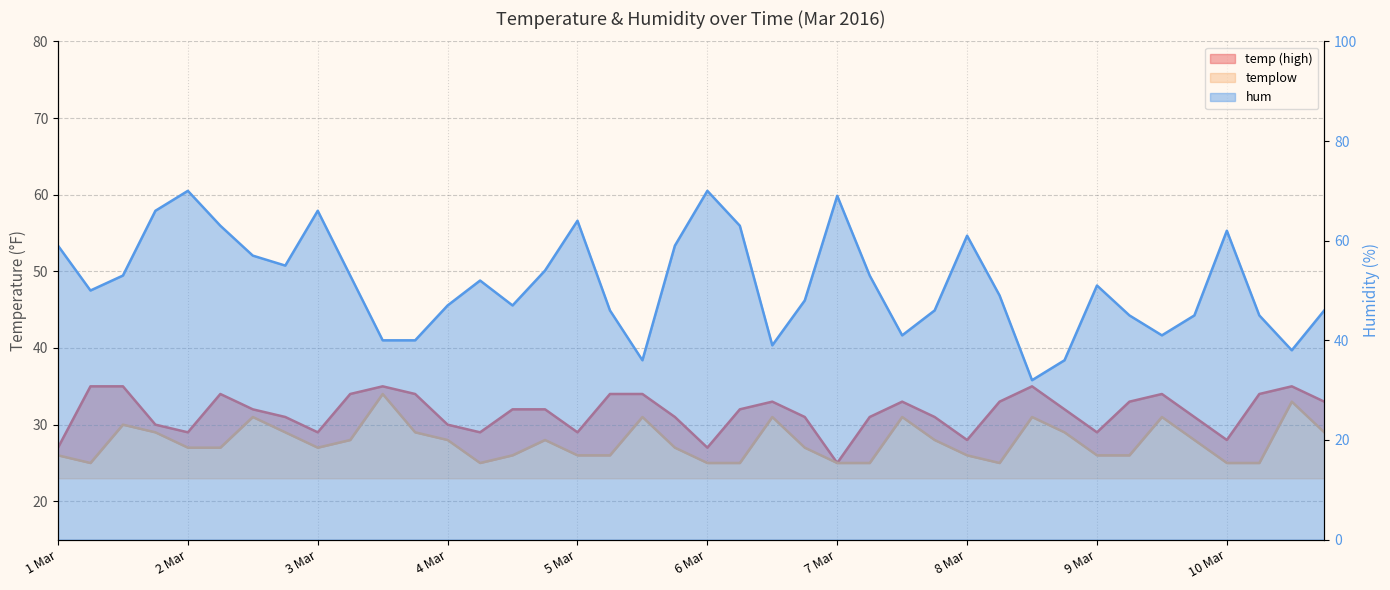

At which label does temp reach its minimum?

7 Mar